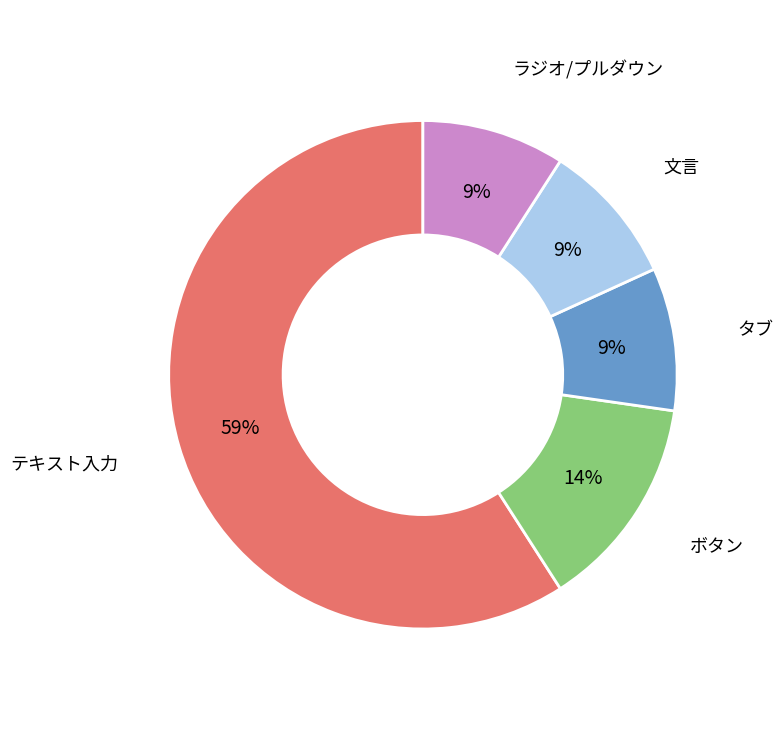

What percentage is the タブ slice, to the nearest percent?

9%